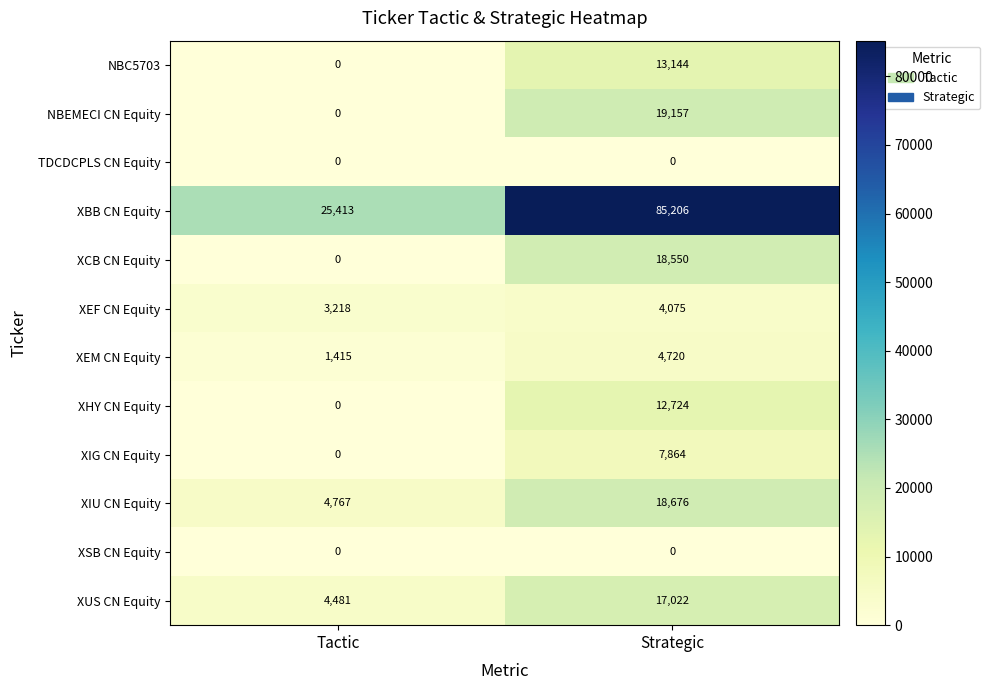

What is the approximate value of XBB CN Equity at Strategic, to the nearest 10?

85210